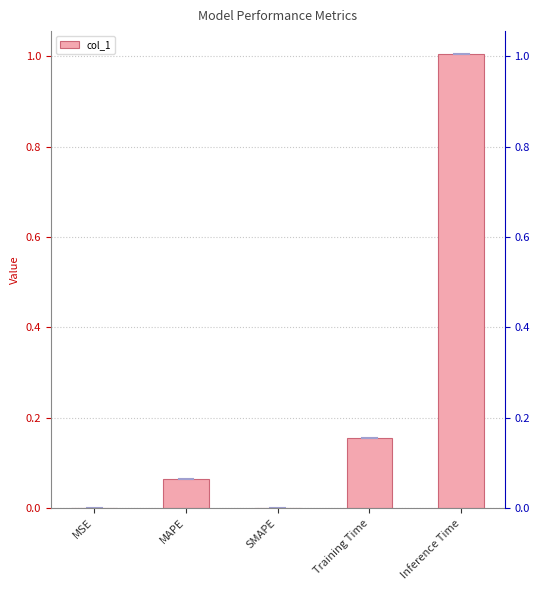

What is the label of the 3rd bar from the left?

SMAPE